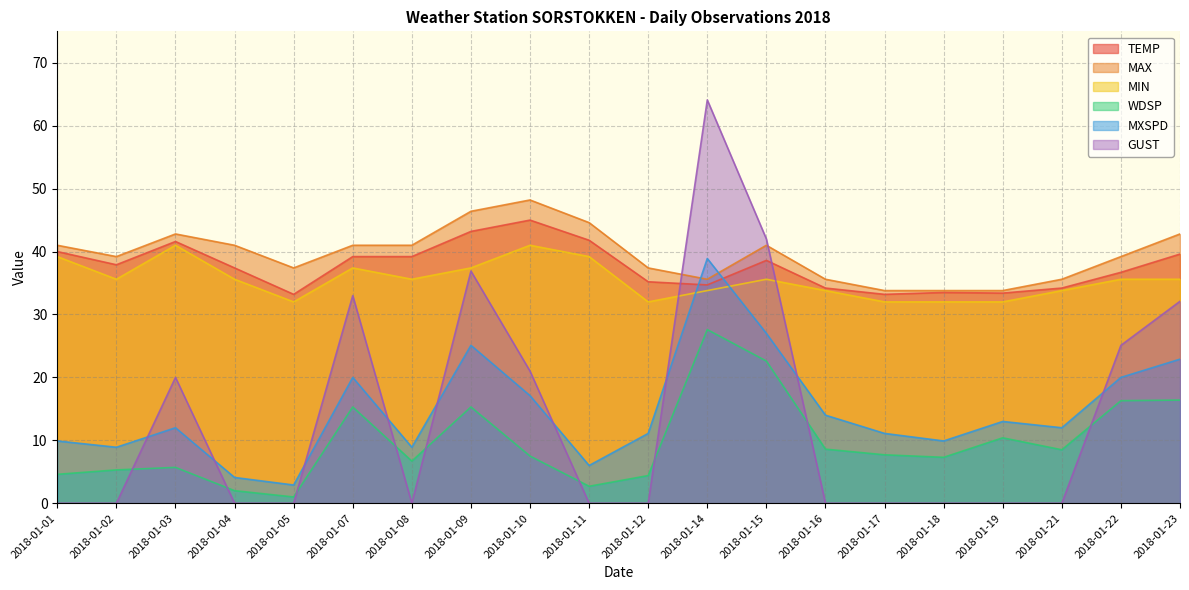

The value of MIN at 2018-01-21 is 33.8. True or false?

True